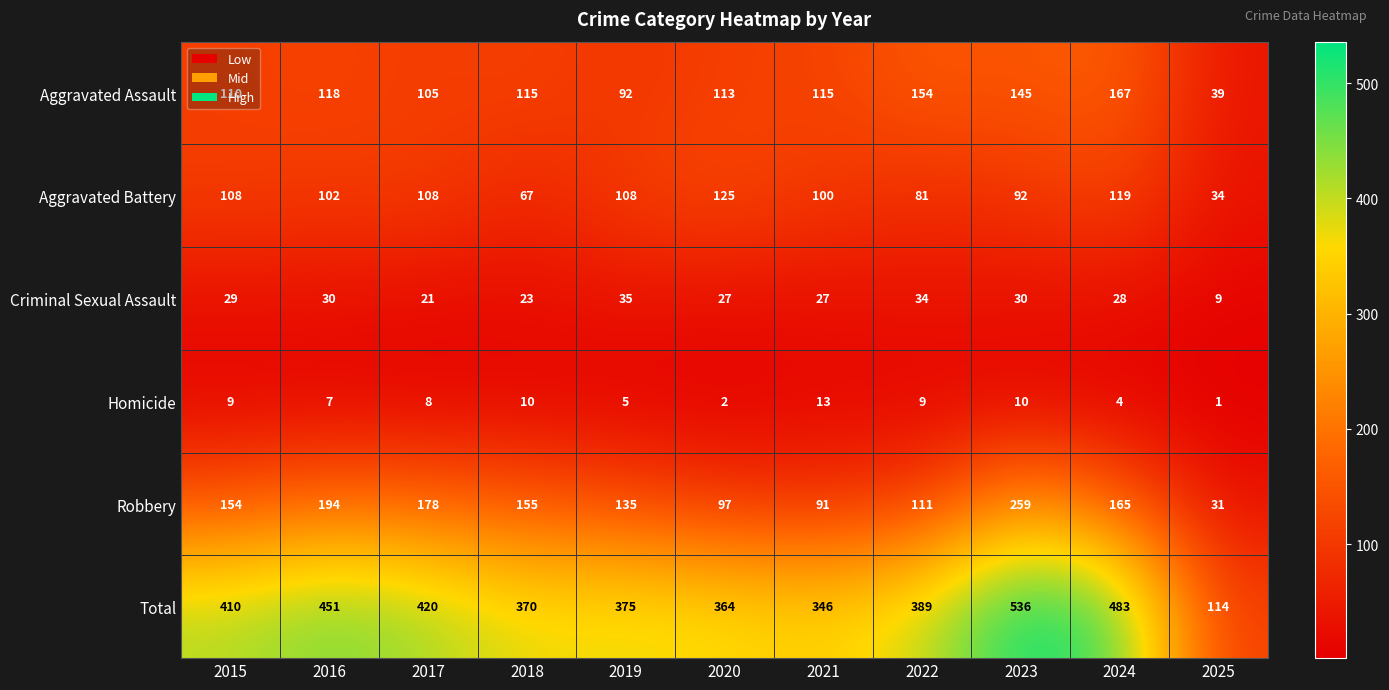

What is the difference between the highest and lowest values at 2021?

333